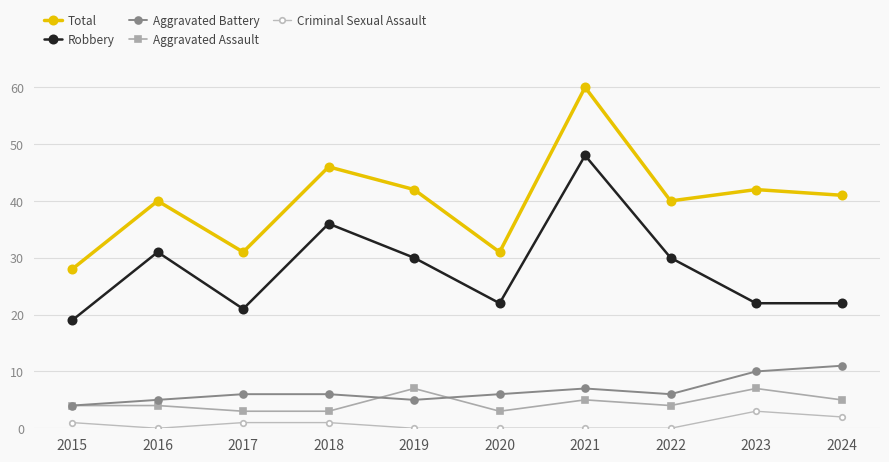

How many categories are shown in the chart?

10